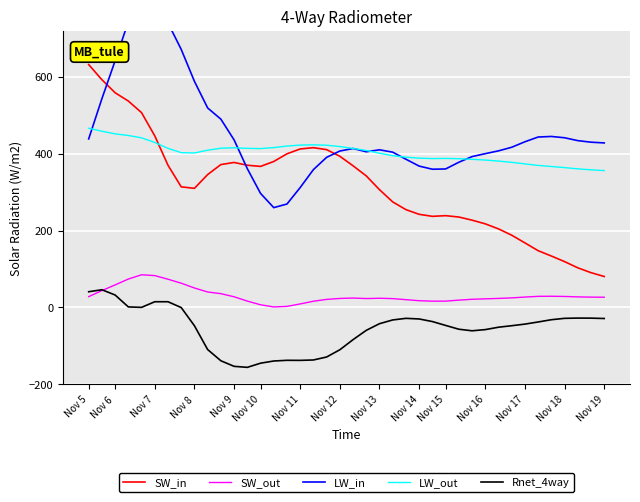

Is it true that SW_in equals 137.7 at Nov 19?

False